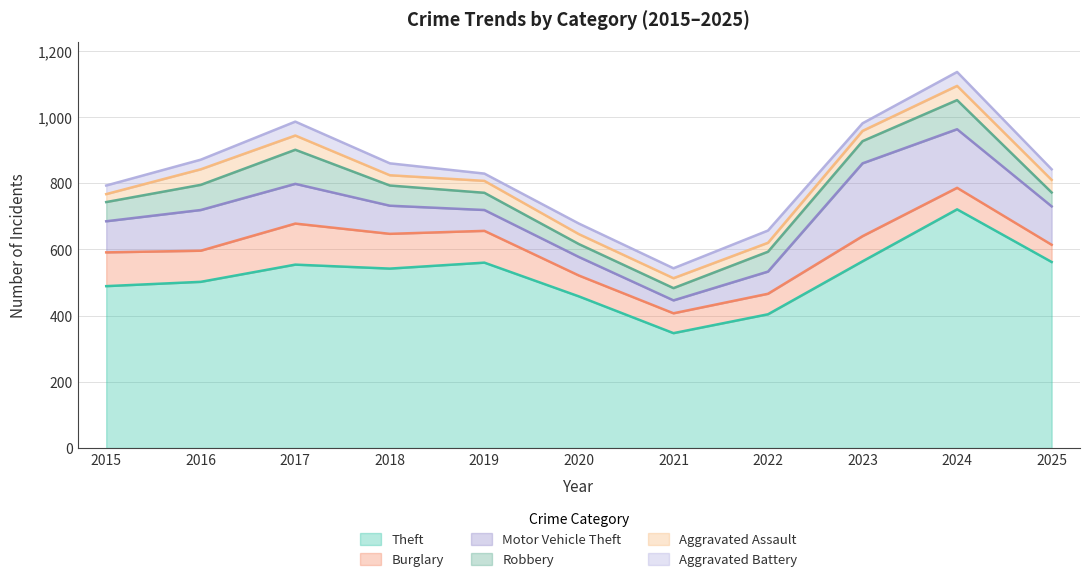

True or false: Theft and Burglary intersect in this chart.

False